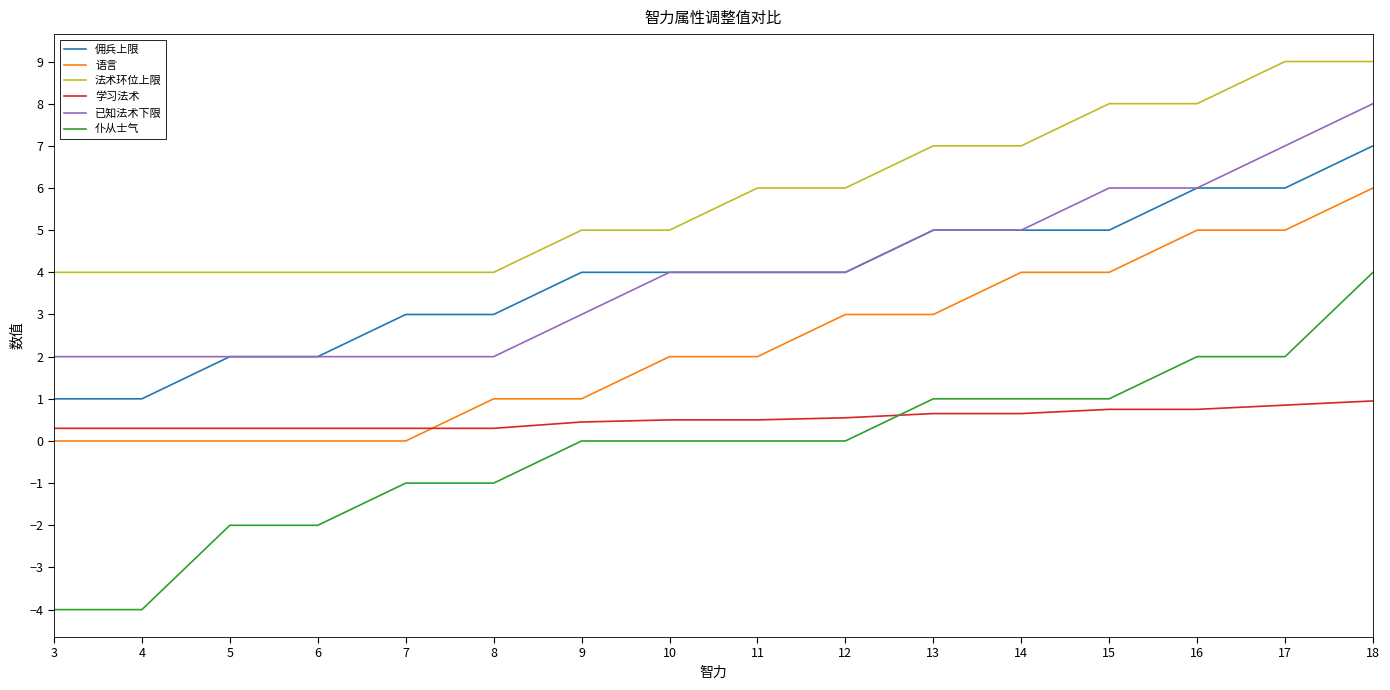

The value of 法术环位上限 at 16 is 8.0. True or false?

True